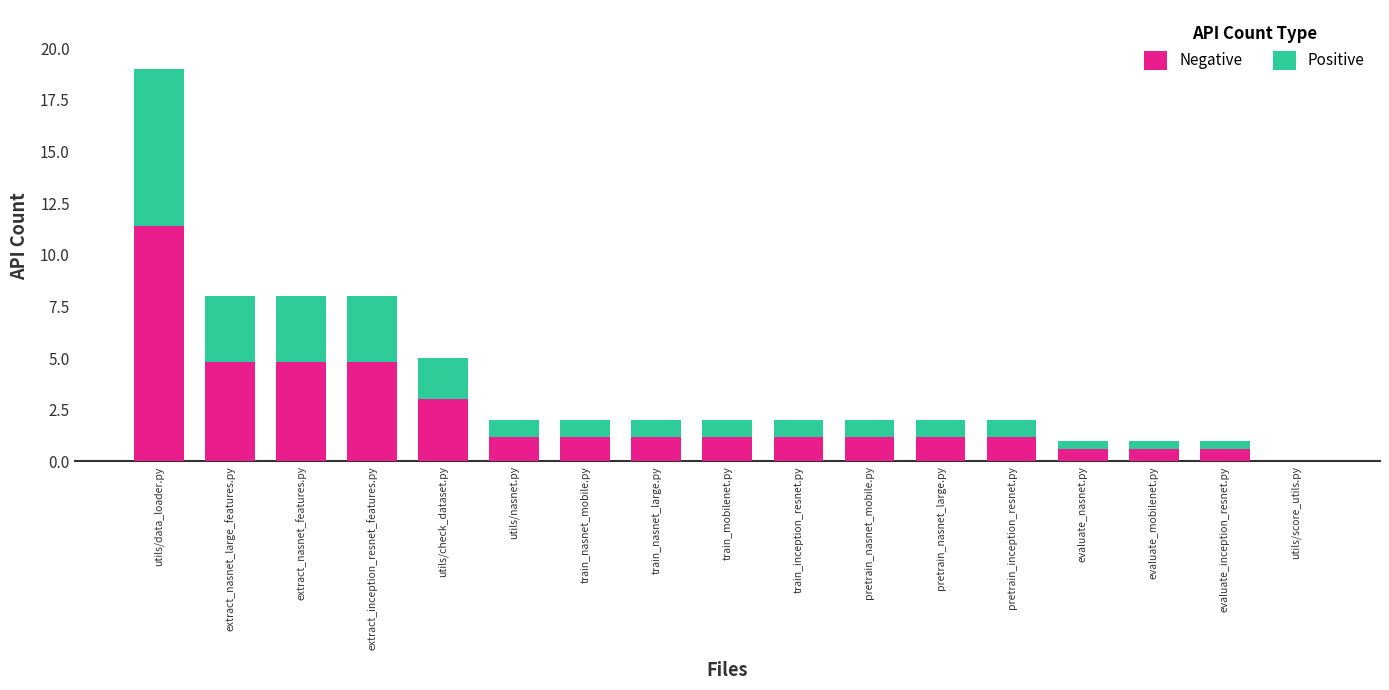

What is the total value across all series at train_mobilenet.py?

2.0